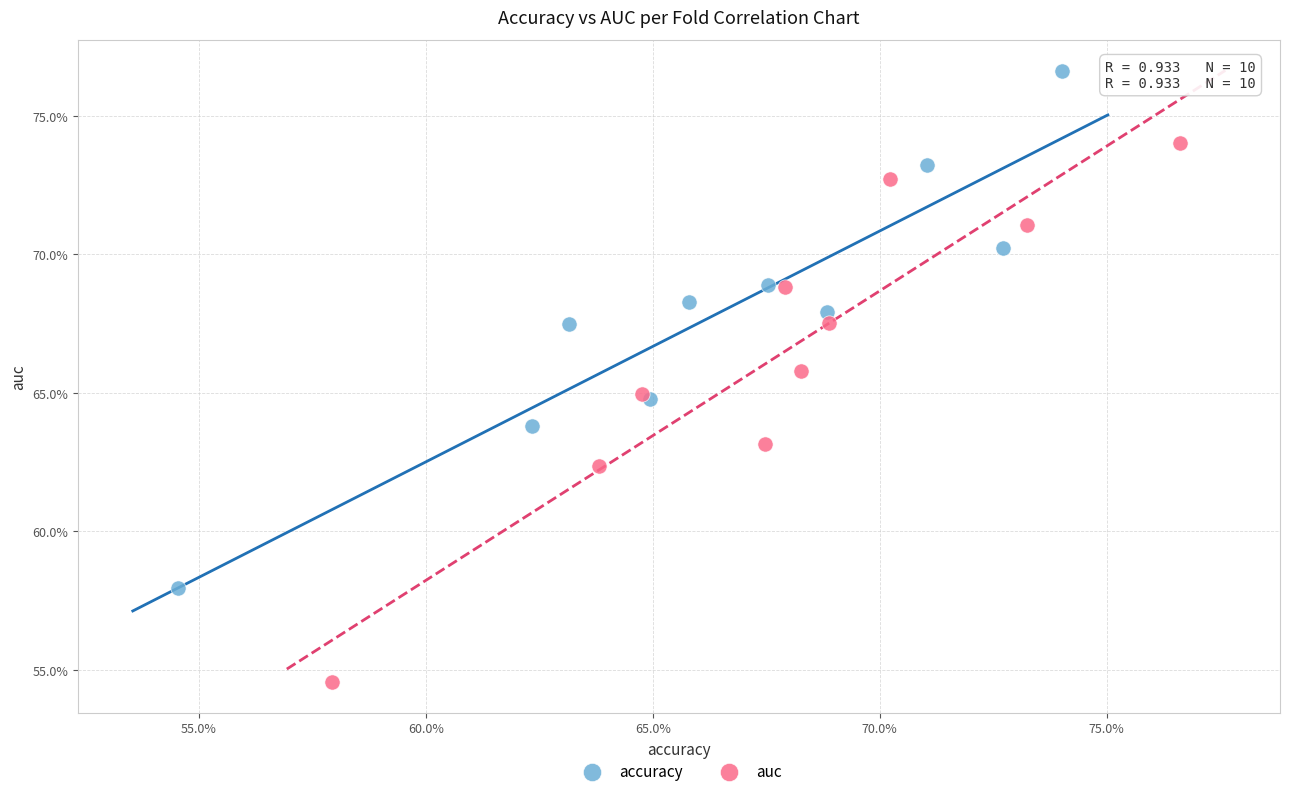

What are all the series names shown in the legend?

accuracy, auc